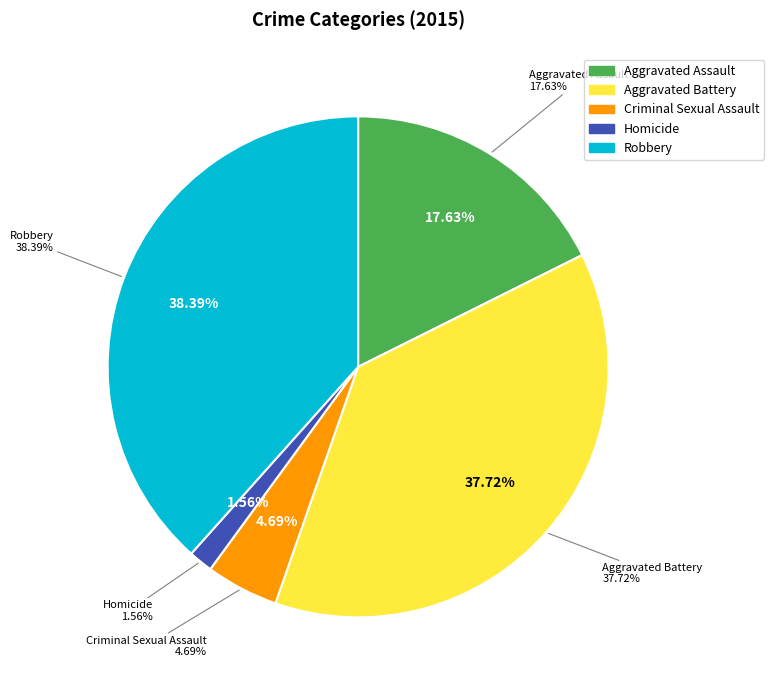

To the nearest percent, what percentage of the pie is Criminal Sexual Assault?

5%